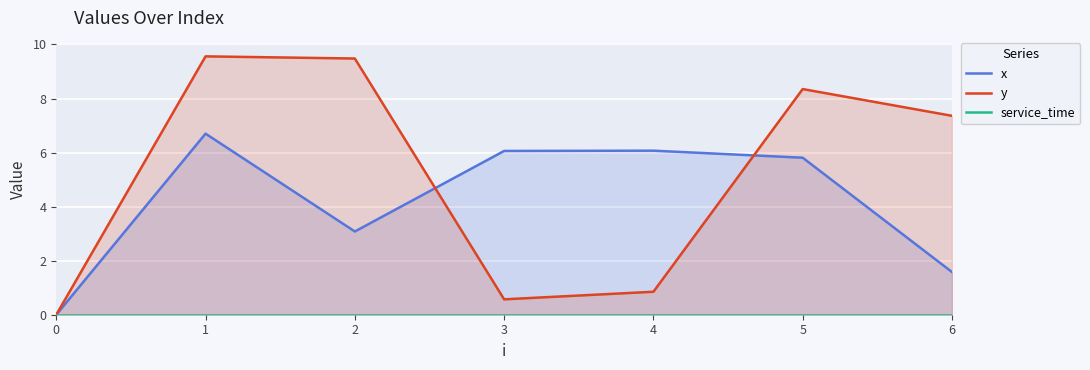

True or false: y has more than 1 points higher than both neighbors.

True